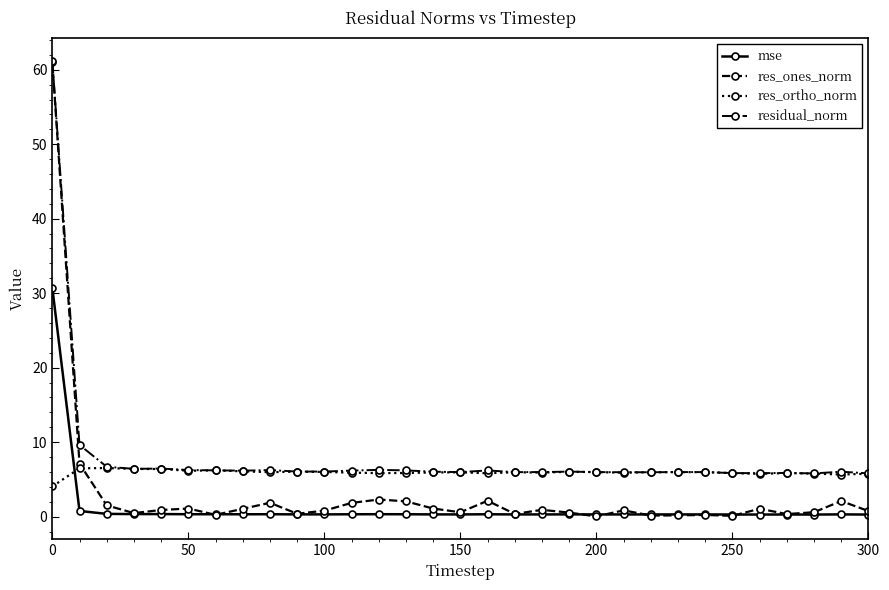

What is the value of the mse point at the 23rd from the left?

0.3